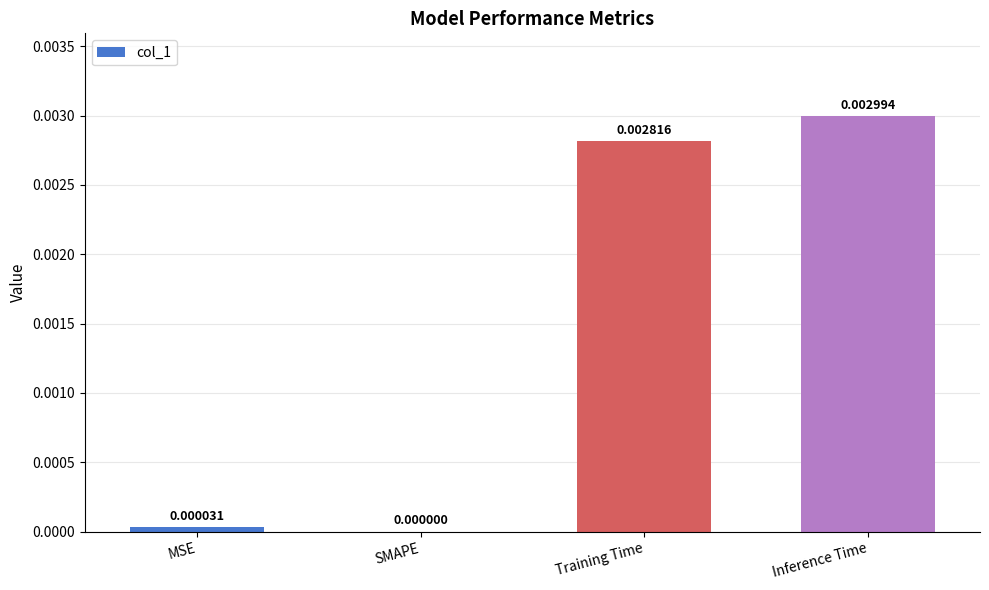

How many data points are above 0?

3